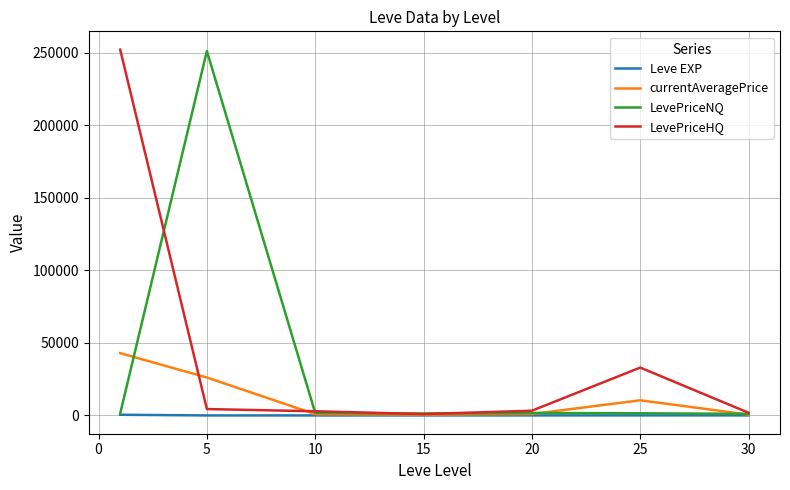

Does the chart display data point markers on the line(s)?

No